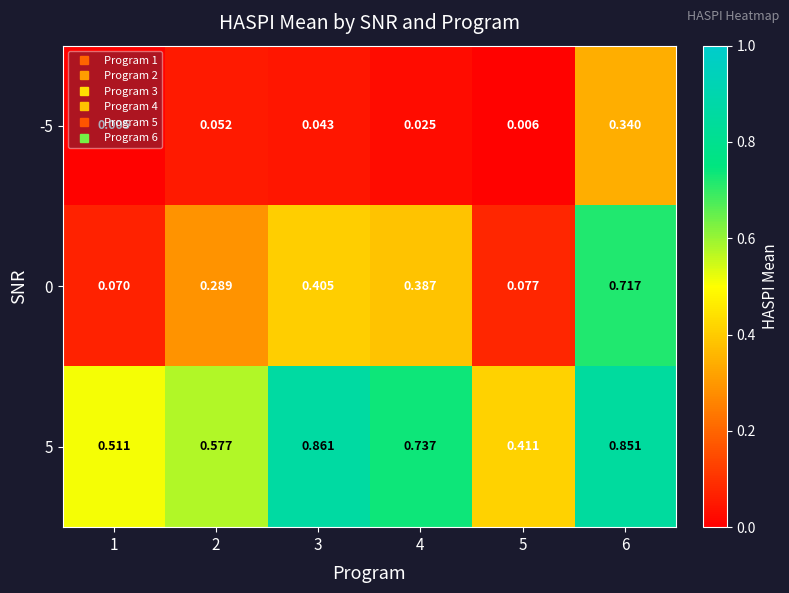

What is the total value across all series at 6?

1.9